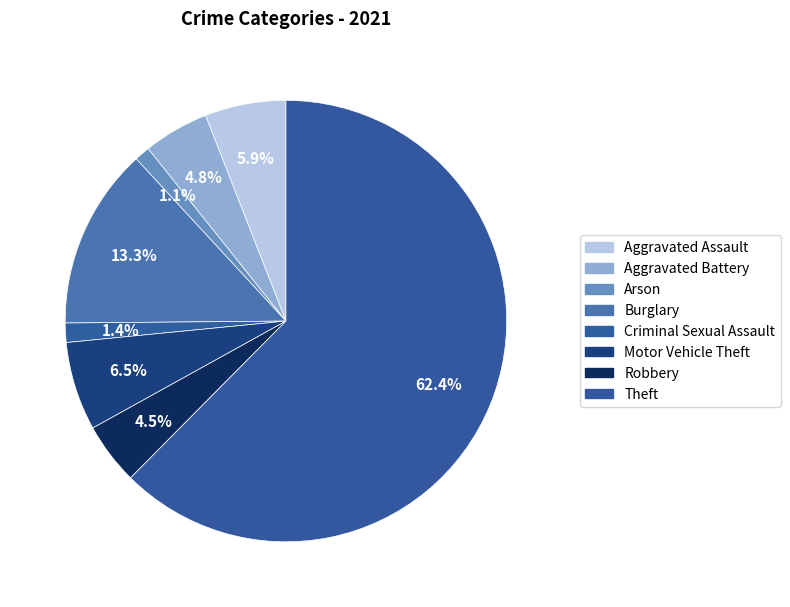

Does Aggravated Assault represent more than half of the total?

No